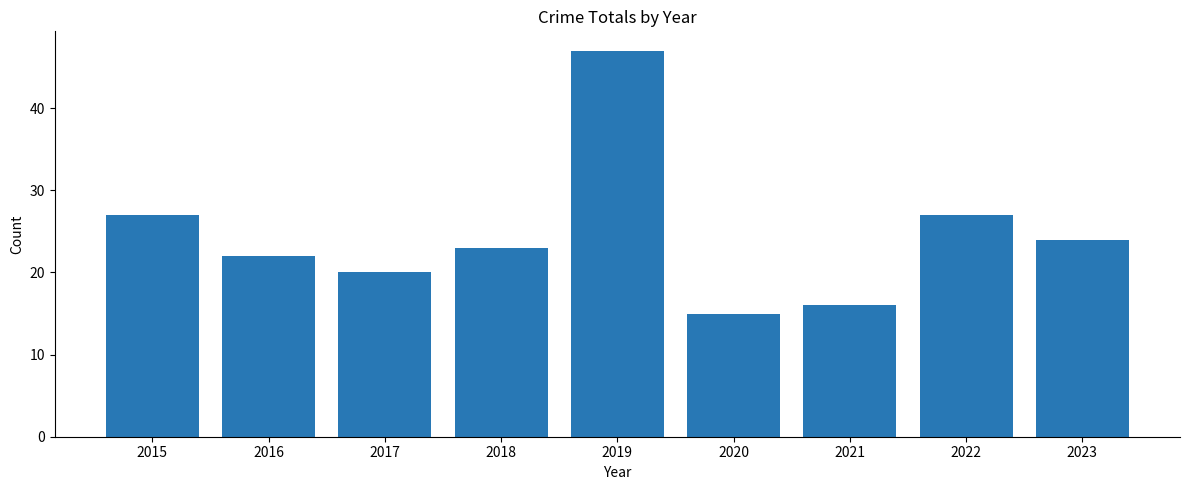

How many data points are less than 23?

4